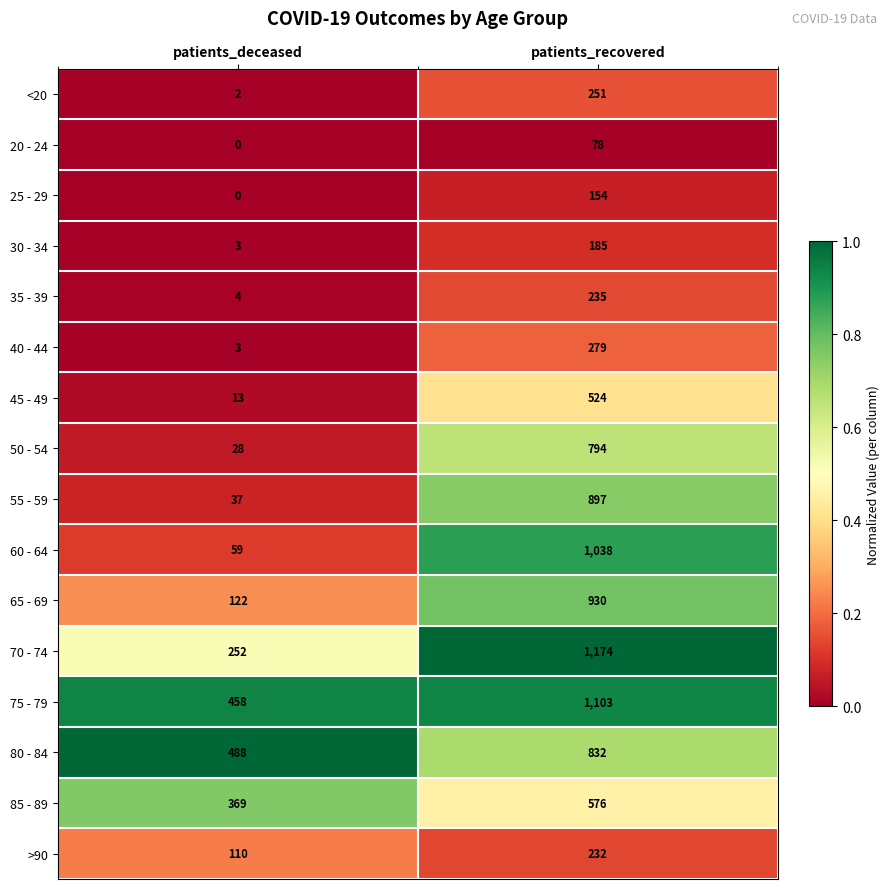

At which category is the sum across all series the highest?

patients_recovered